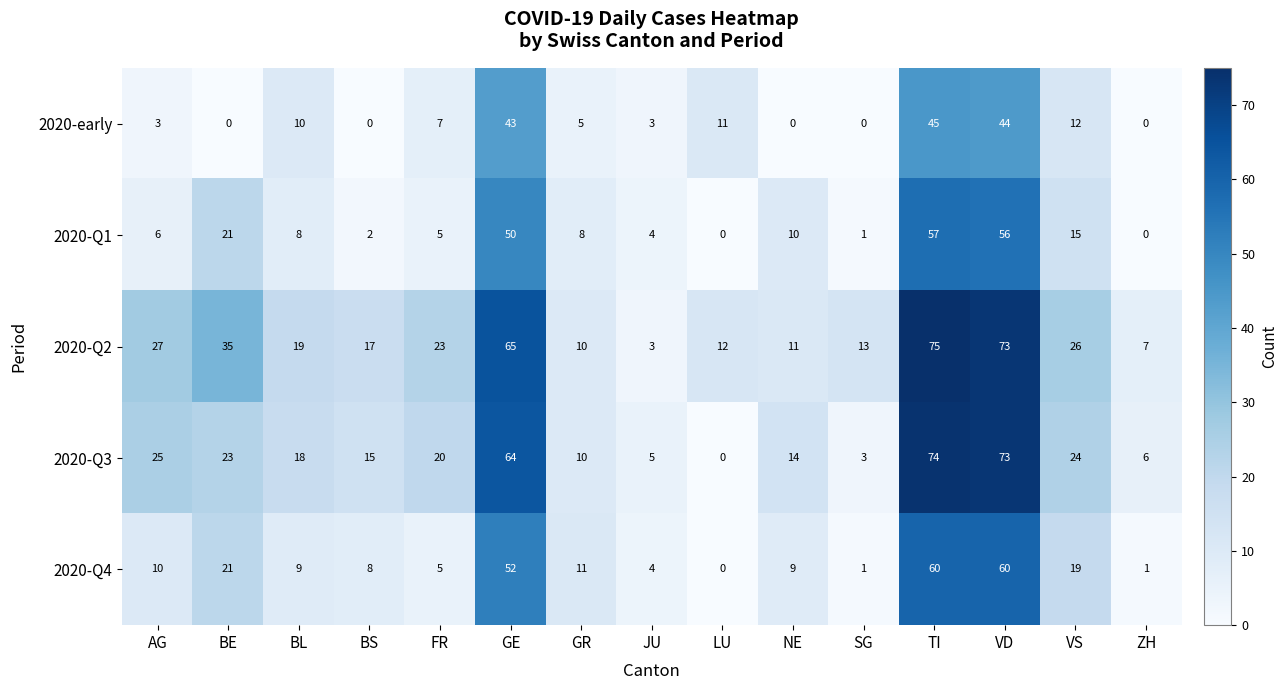

At which label does 2020-Q4 first exceed 9?

AG